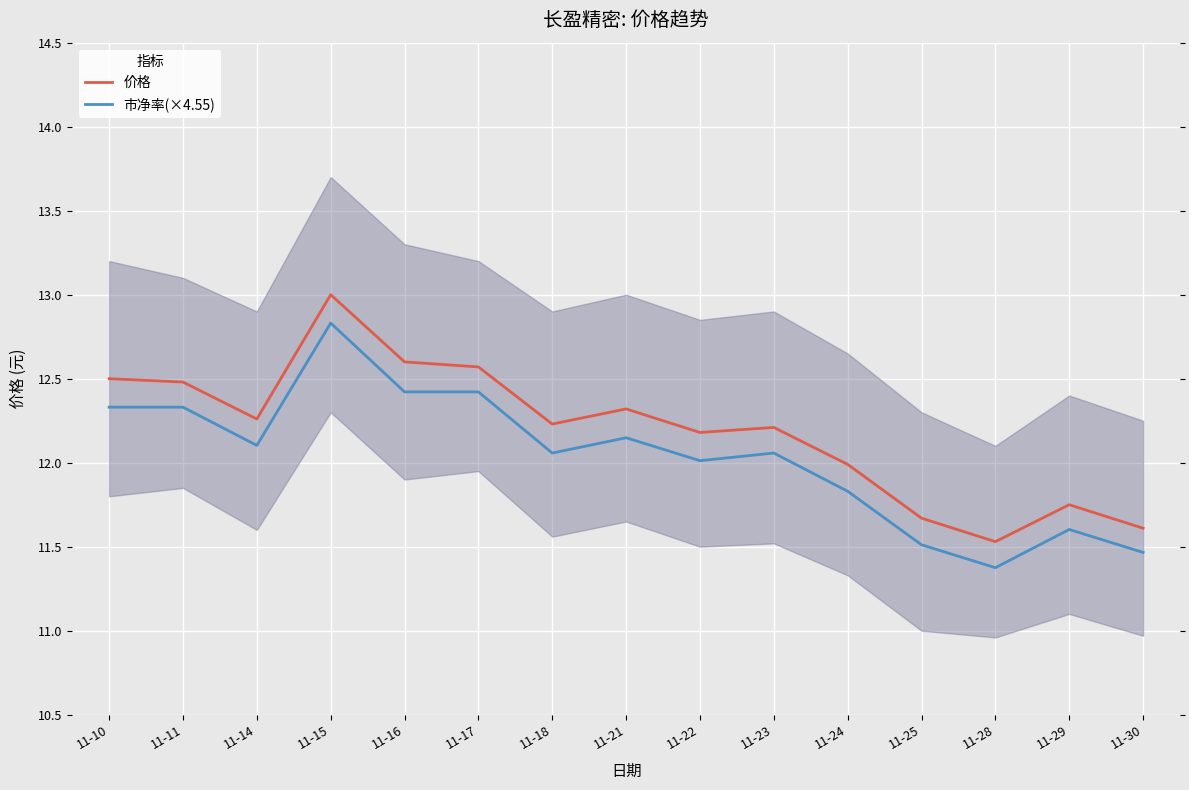

Is the value of 价格 at 11-28 greater than the value of 市净率(×4.55) at 11-14?

No